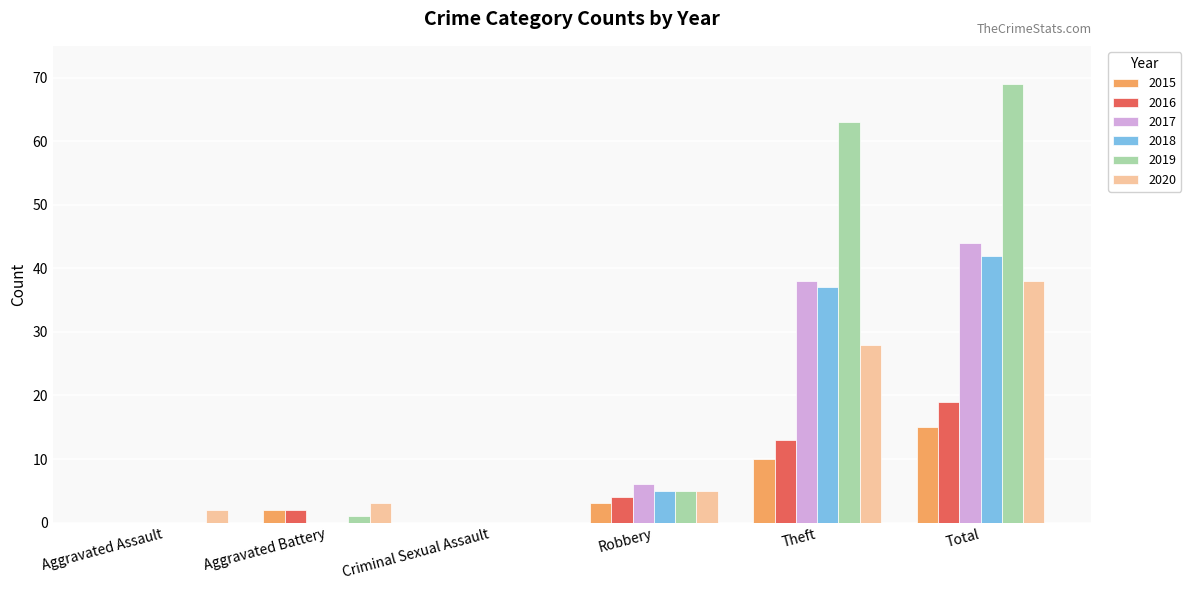

At which label is 2016 closest to 9?

Theft